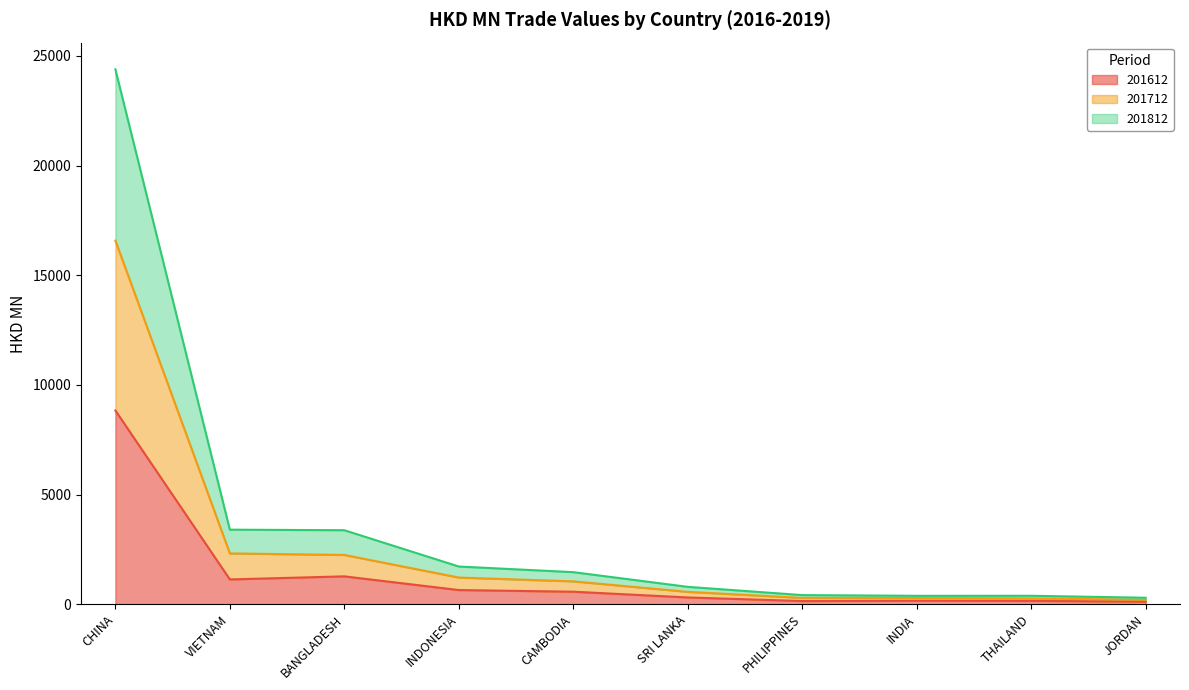

Reading left to right, transcribe all the data shown in this chart.

201612: CHINA=8835.2	VIETNAM=1131.8	BANGLADESH=1272.1	INDONESIA=647.5	CAMBODIA=572.7	SRI LANKA=310.0	PHILIPPINES=146.5	INDIA=159.1	THAILAND=153.2	JORDAN=120.3
201712: CHINA=16579.9	VIETNAM=2318.7	BANGLADESH=2248.6	INDONESIA=1218.4	CAMBODIA=1043.9	SRI LANKA=565.3	PHILIPPINES=289.5	INDIA=287.1	THAILAND=267.6	JORDAN=202.5
201812: CHINA=24389.6	VIETNAM=3400.9	BANGLADESH=3375.6	INDONESIA=1720.4	CAMBODIA=1463.3	SRI LANKA=793.4	PHILIPPINES=417.1	INDIA=384.7	THAILAND=386.5	JORDAN=296.5